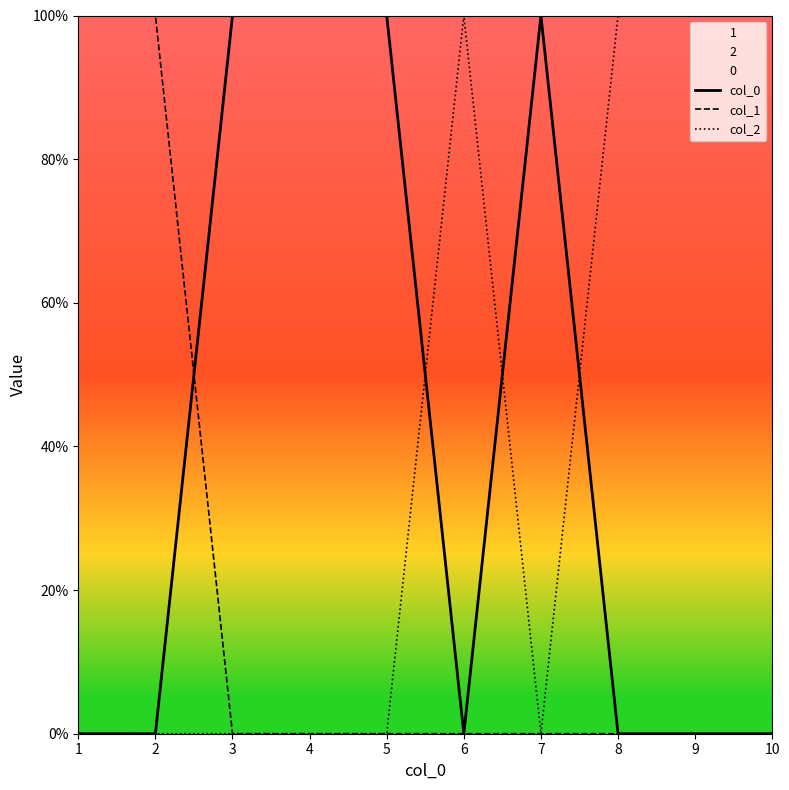

Which has a higher value, 7 or 10?

7